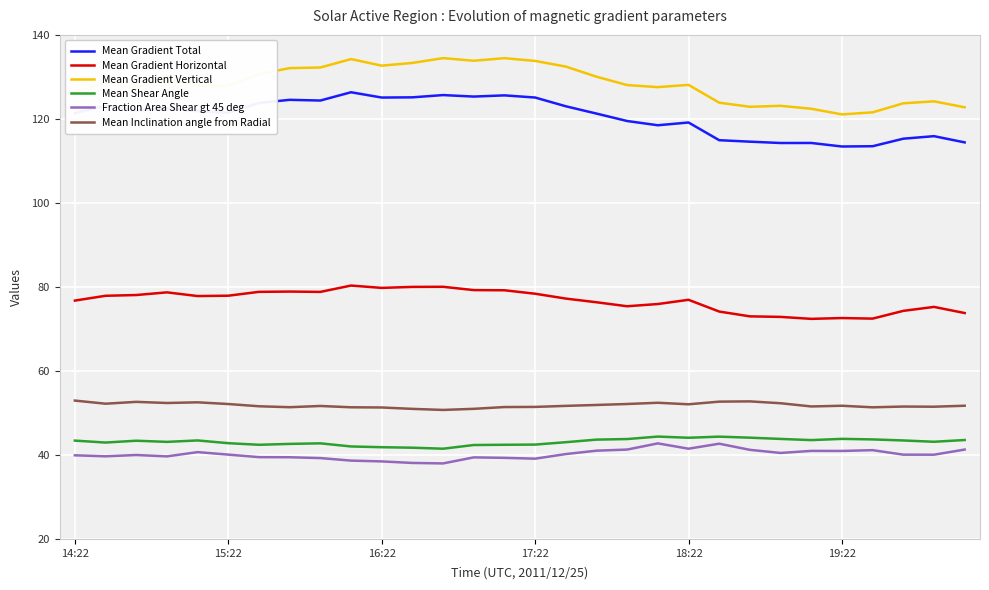

True or false: Fraction Area Shear gt 45 deg and Mean Gradient Vertical cross at least once.

False